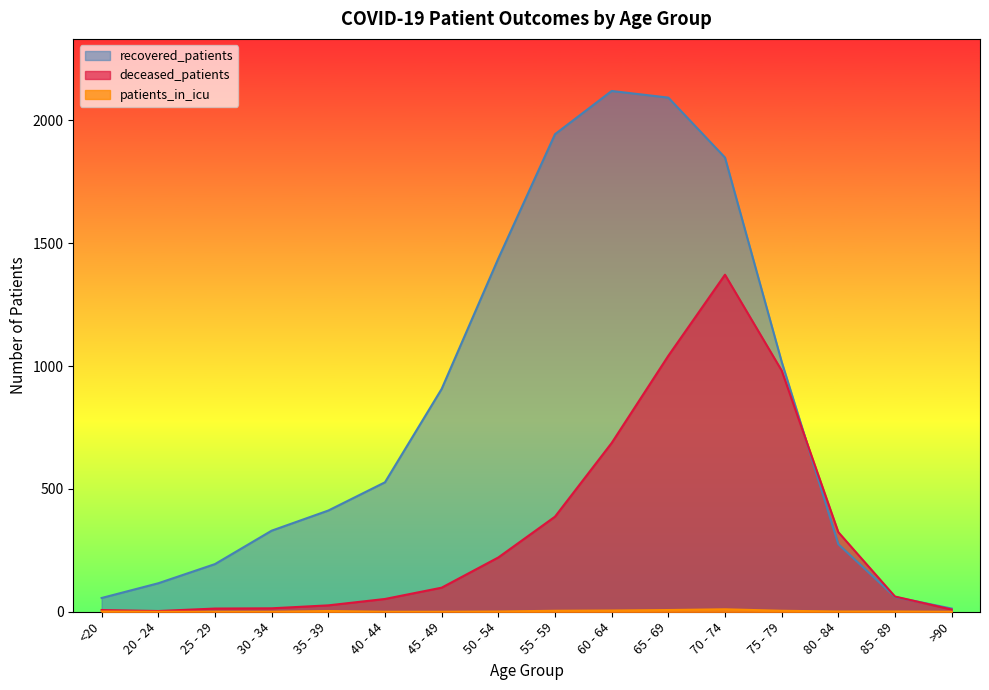

What is the lowest value of the deceased_patients series?

3